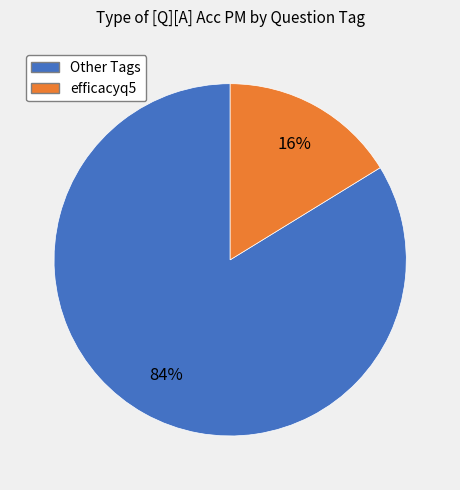

To the nearest percent, what is the difference between the largest and smallest slice percentages?

68%